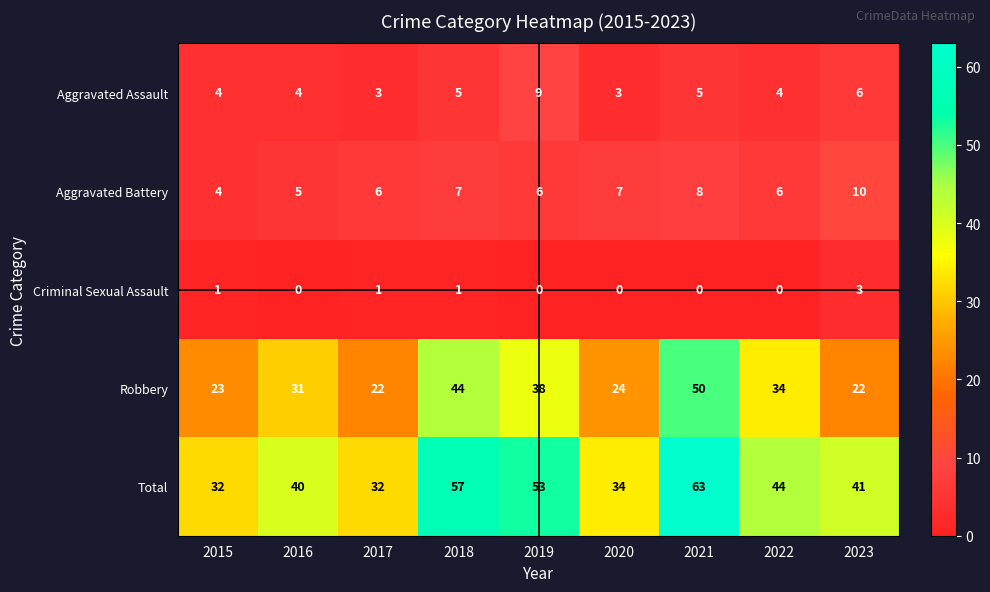

Is it true that Criminal Sexual Assault equals 2 at 2015?

False